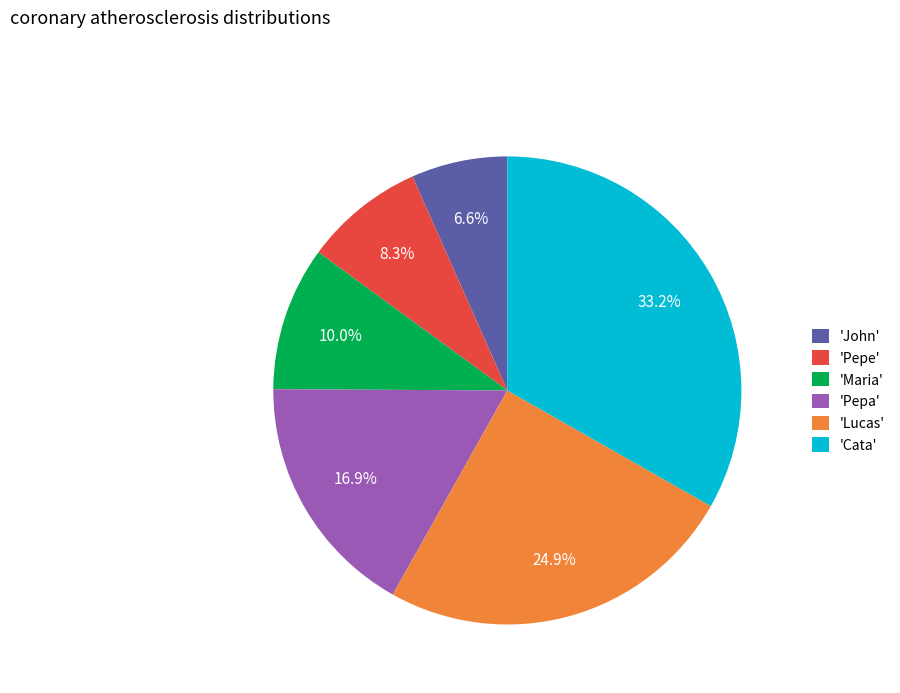

Which has a higher value, 'Cata' or 'Pepe'?

'Cata'